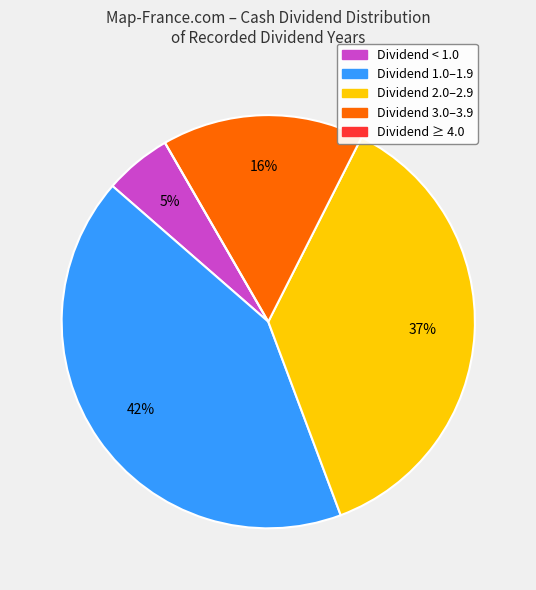

To the nearest percent, what is the difference between the largest and smallest slice percentages?

42%